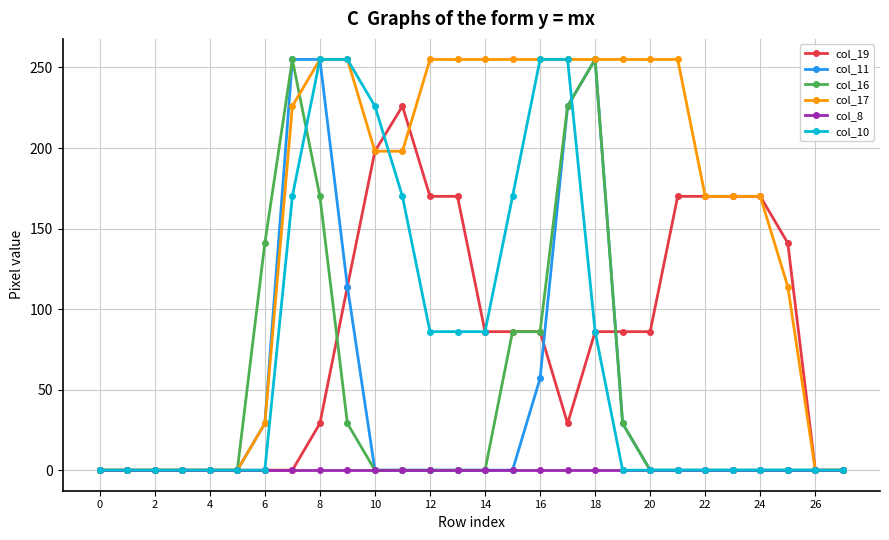

What is the difference between the second highest and second lowest values in the col_16 series?

255